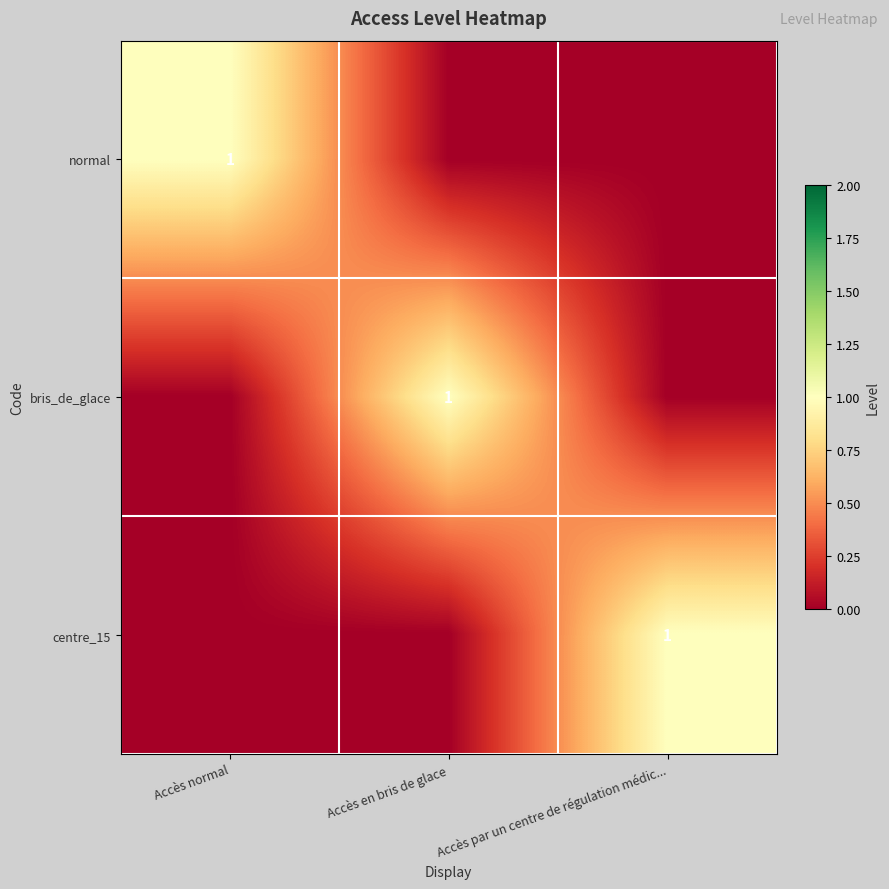

How many distinct data groups are displayed?

3